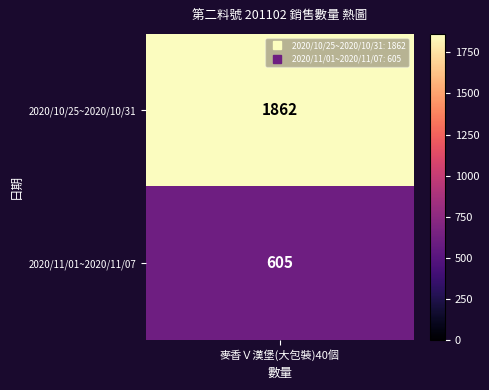

What is the change in value from 0 to 1?

-1257